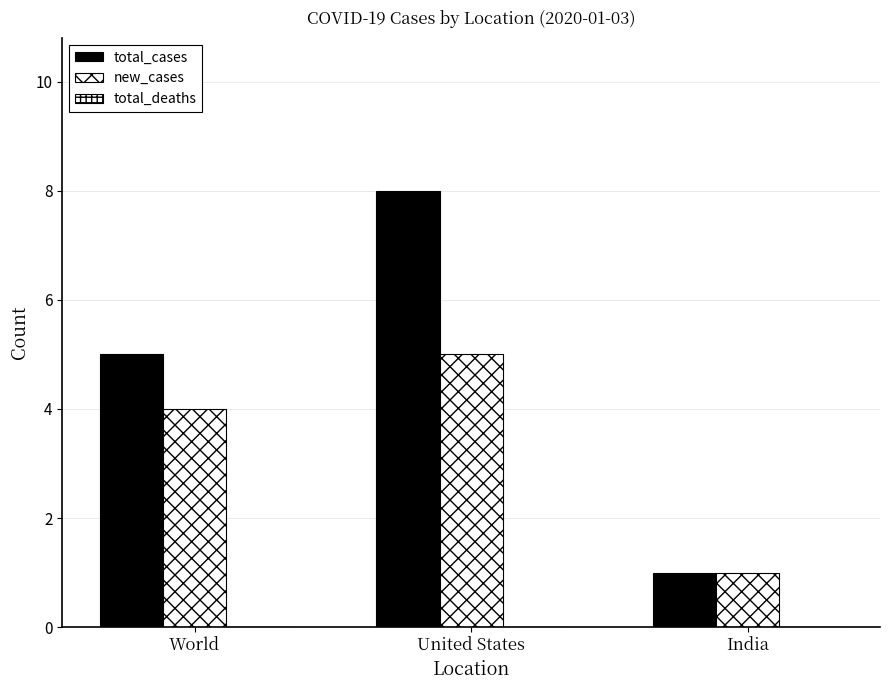

What position from the right is United States?

2